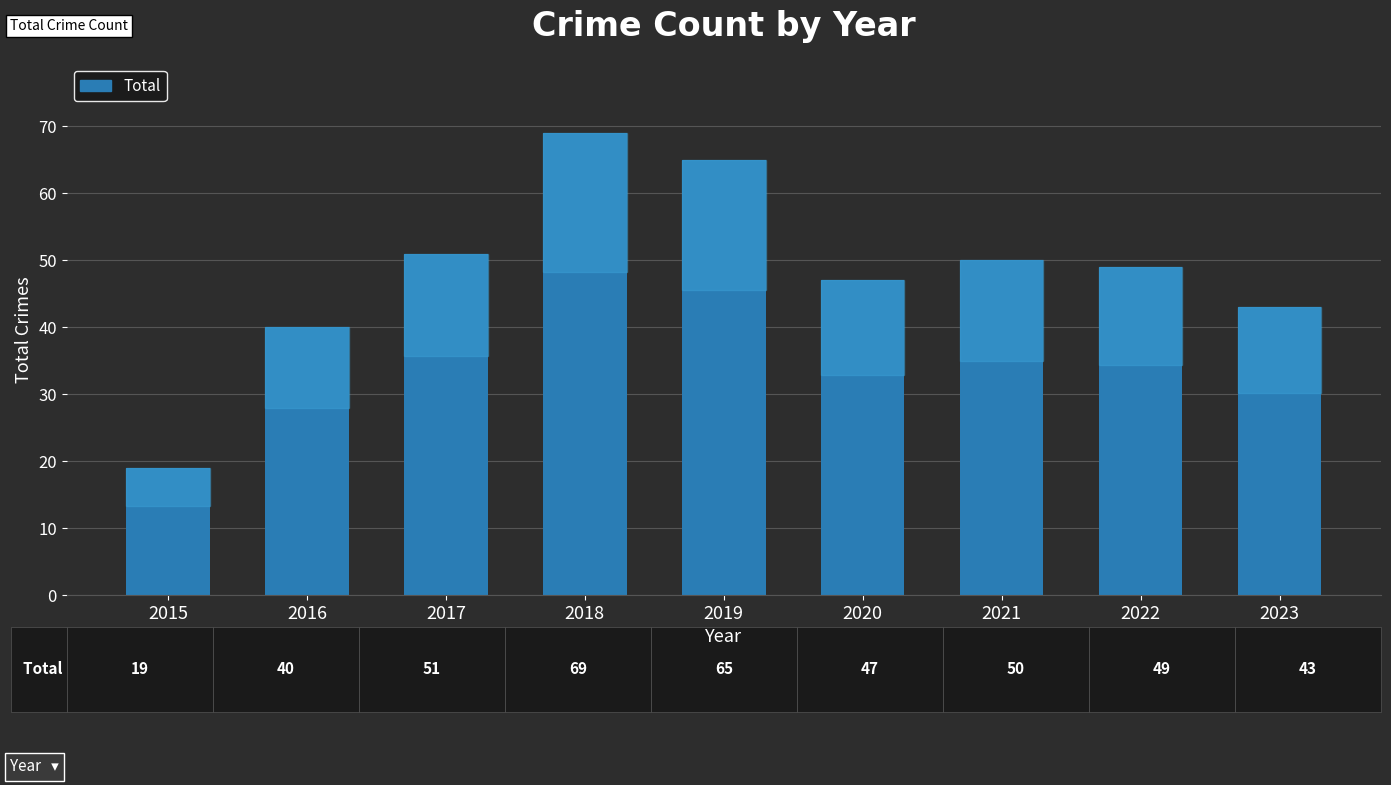

What is the value of the 2nd bar from the left?

40